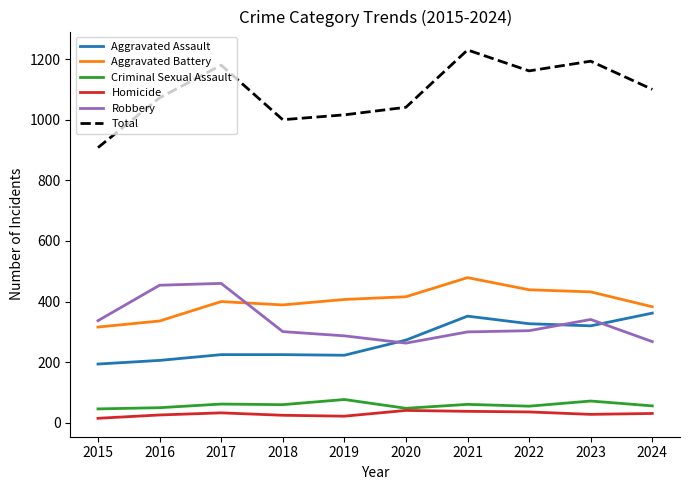

True or false: Homicide and Total cross at least once.

False